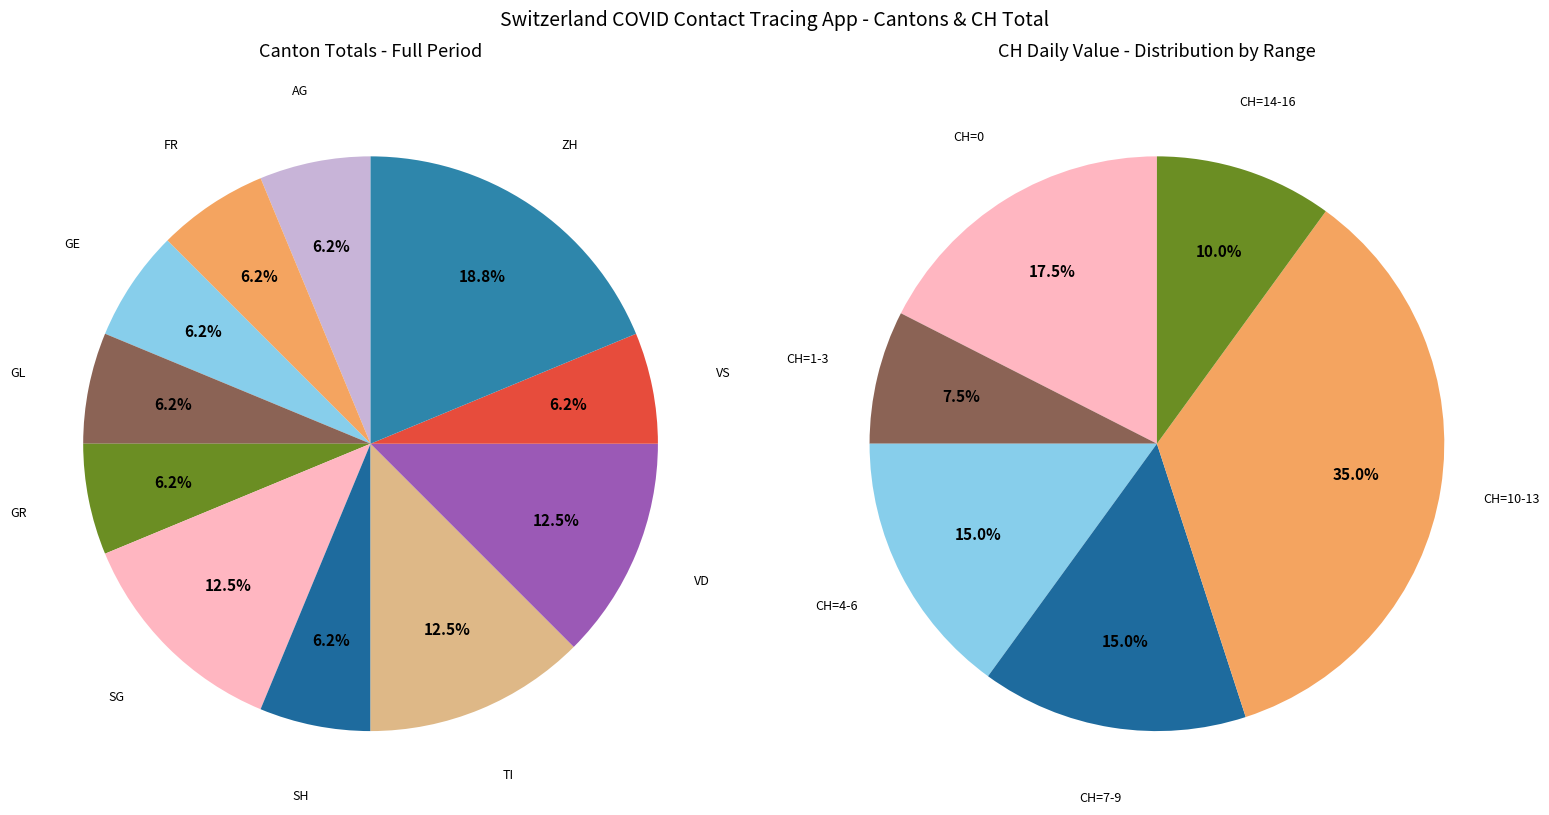

Is it true that 2020-06-07 is 1% of the pie?

False